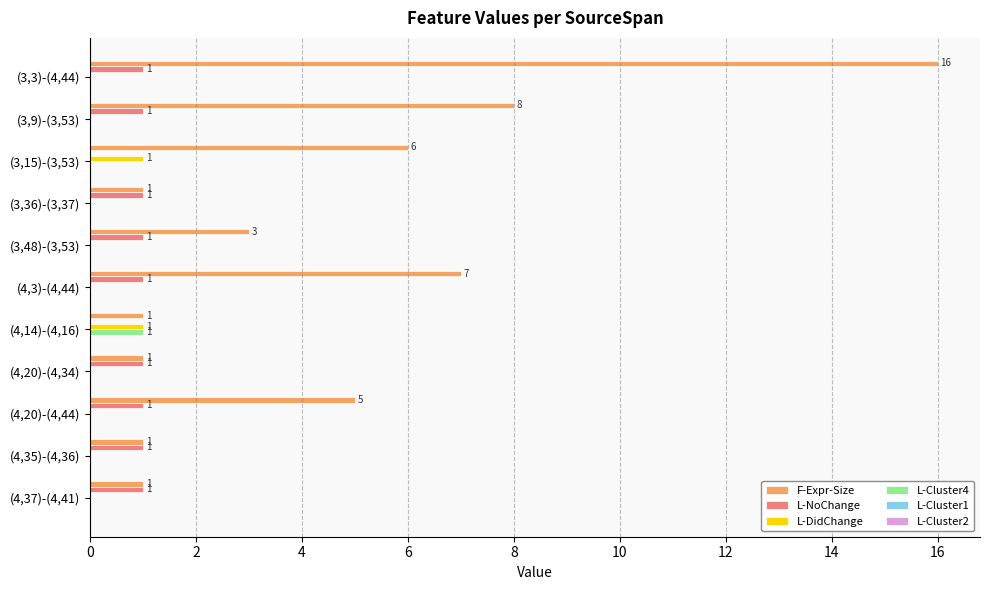

Which series changed the most between (3,3)-(4,44) and (3,48)-(3,53)?

F-Expr-Size